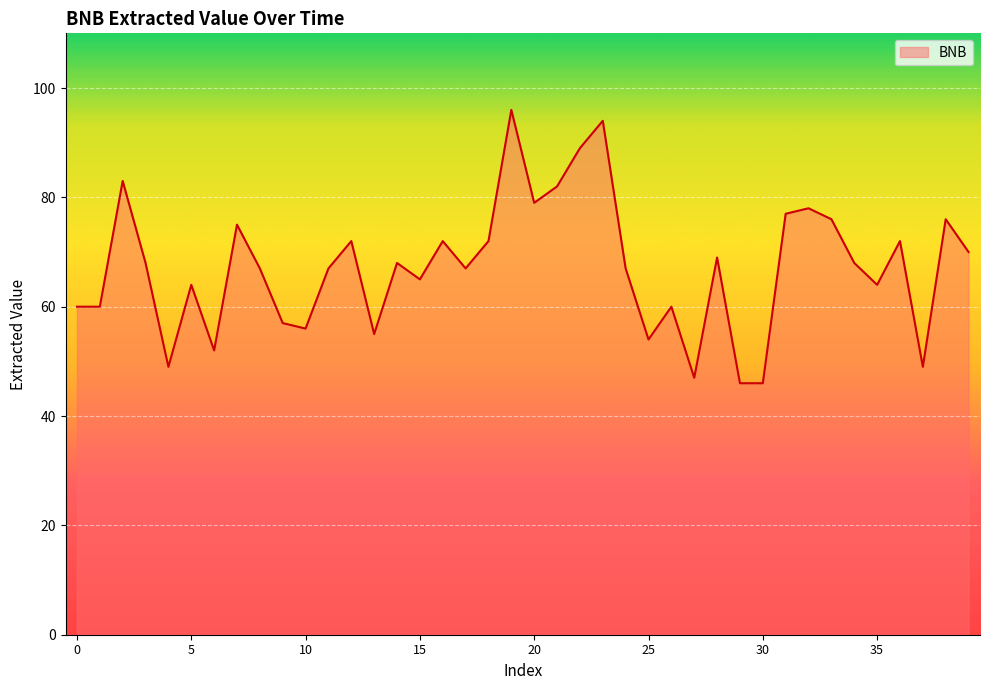

What is the greatest value displayed?

96